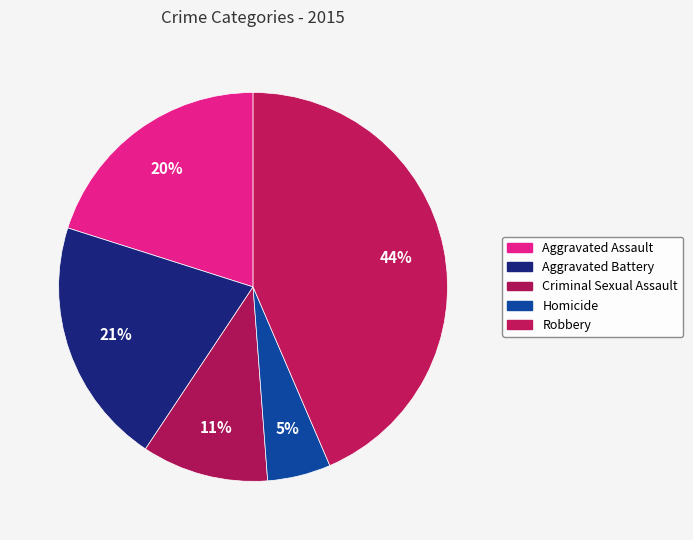

Is there any slice that represents more than half of the pie?

No